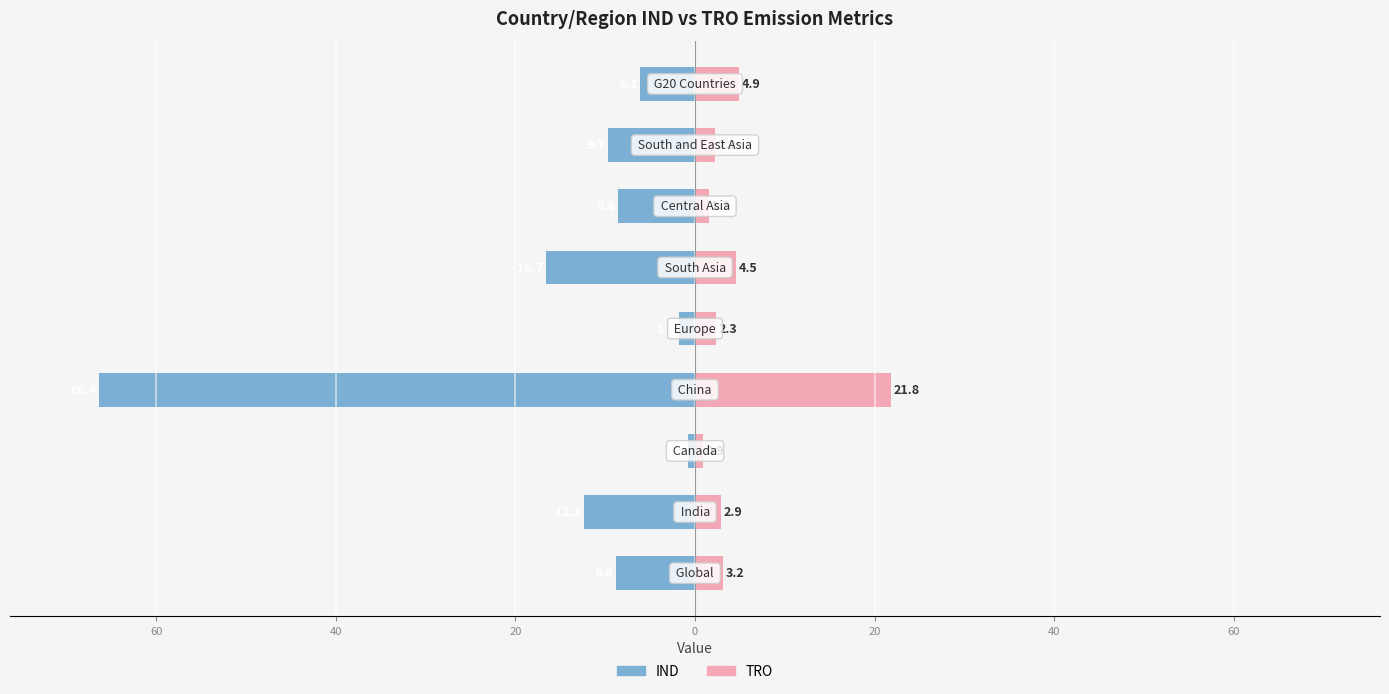

What are all the series names shown in the legend?

IND, TRO